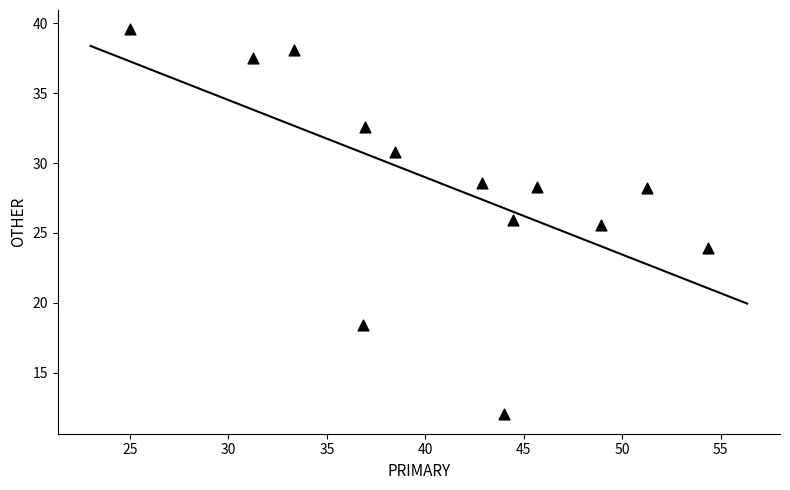

What Y value in the scatter plot is closest to 25?

25.5